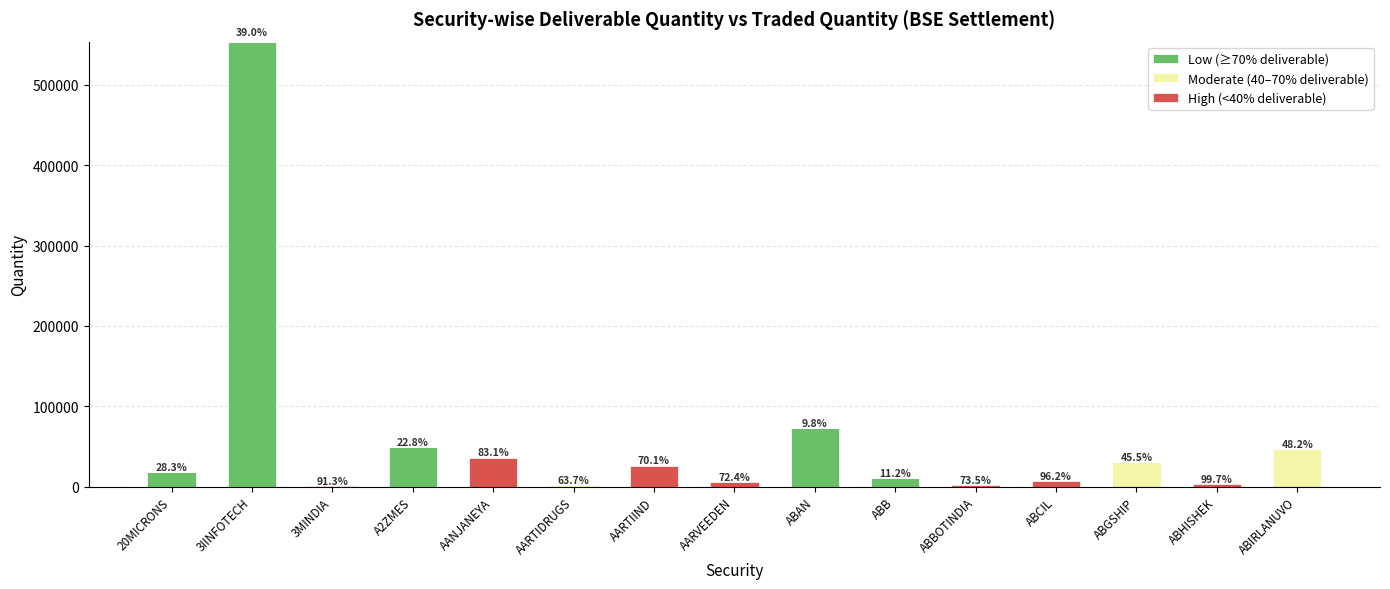

At which category is the sum across all series the highest?

3IINFOTECH